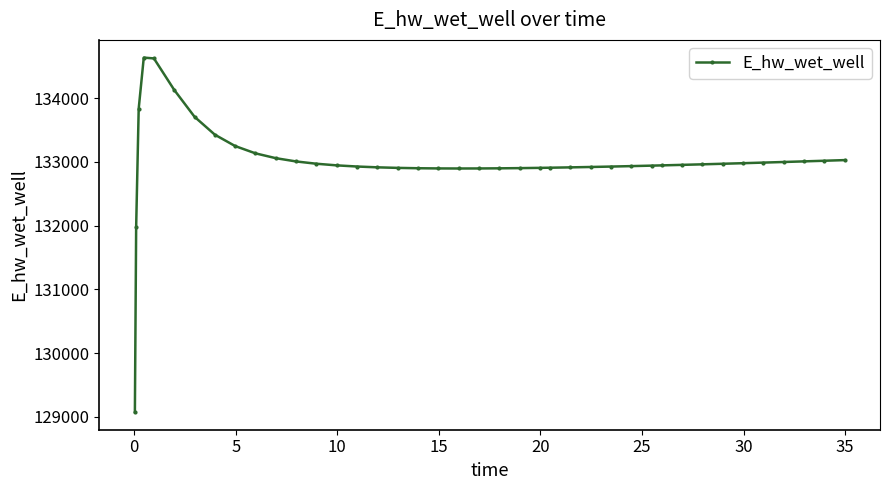

What is the value of the 38th point from the left?

133008.3